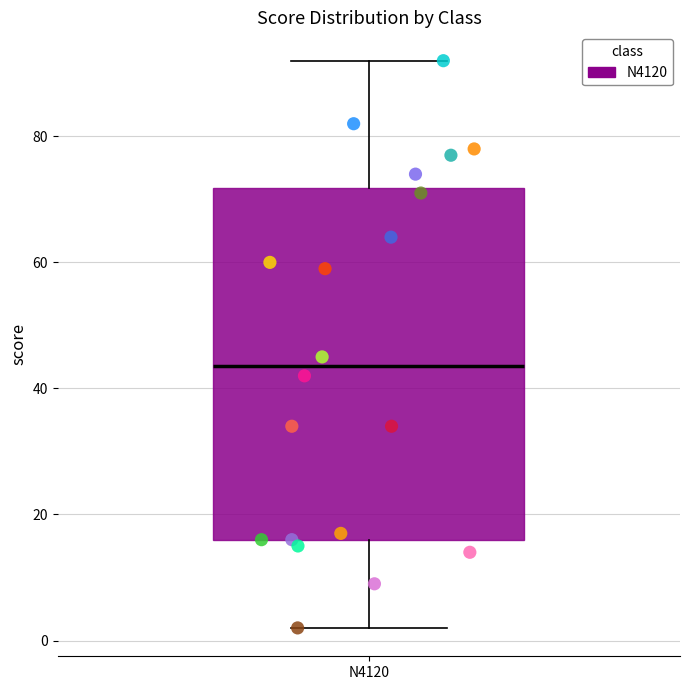

Where does the lower whisker of the box for N4120 end on the y-axis? The values are not printed on the chart, so give them approximately, as read against the axis.

2